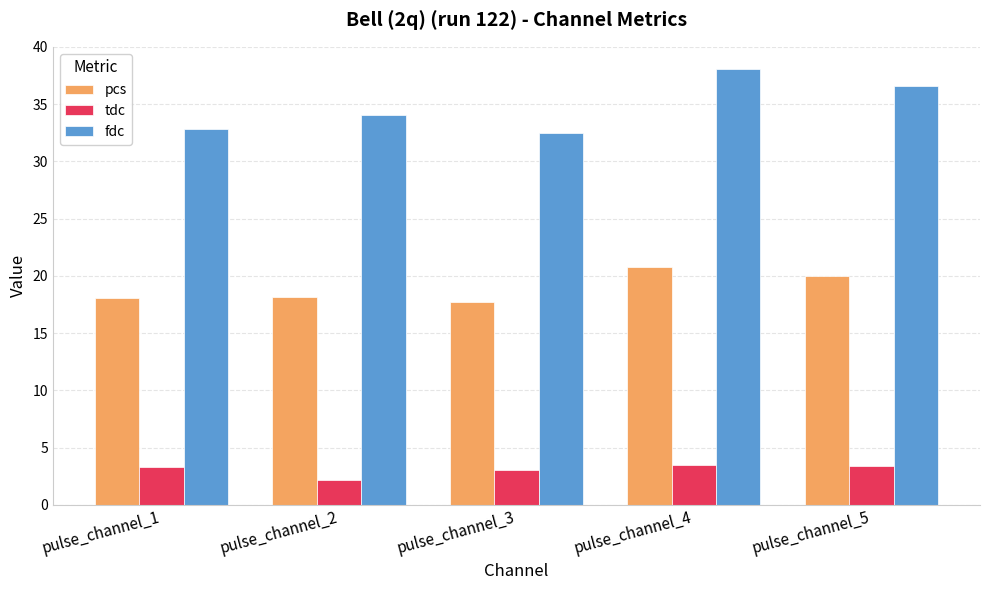

At which label does fdc reach its minimum?

pulse_channel_3